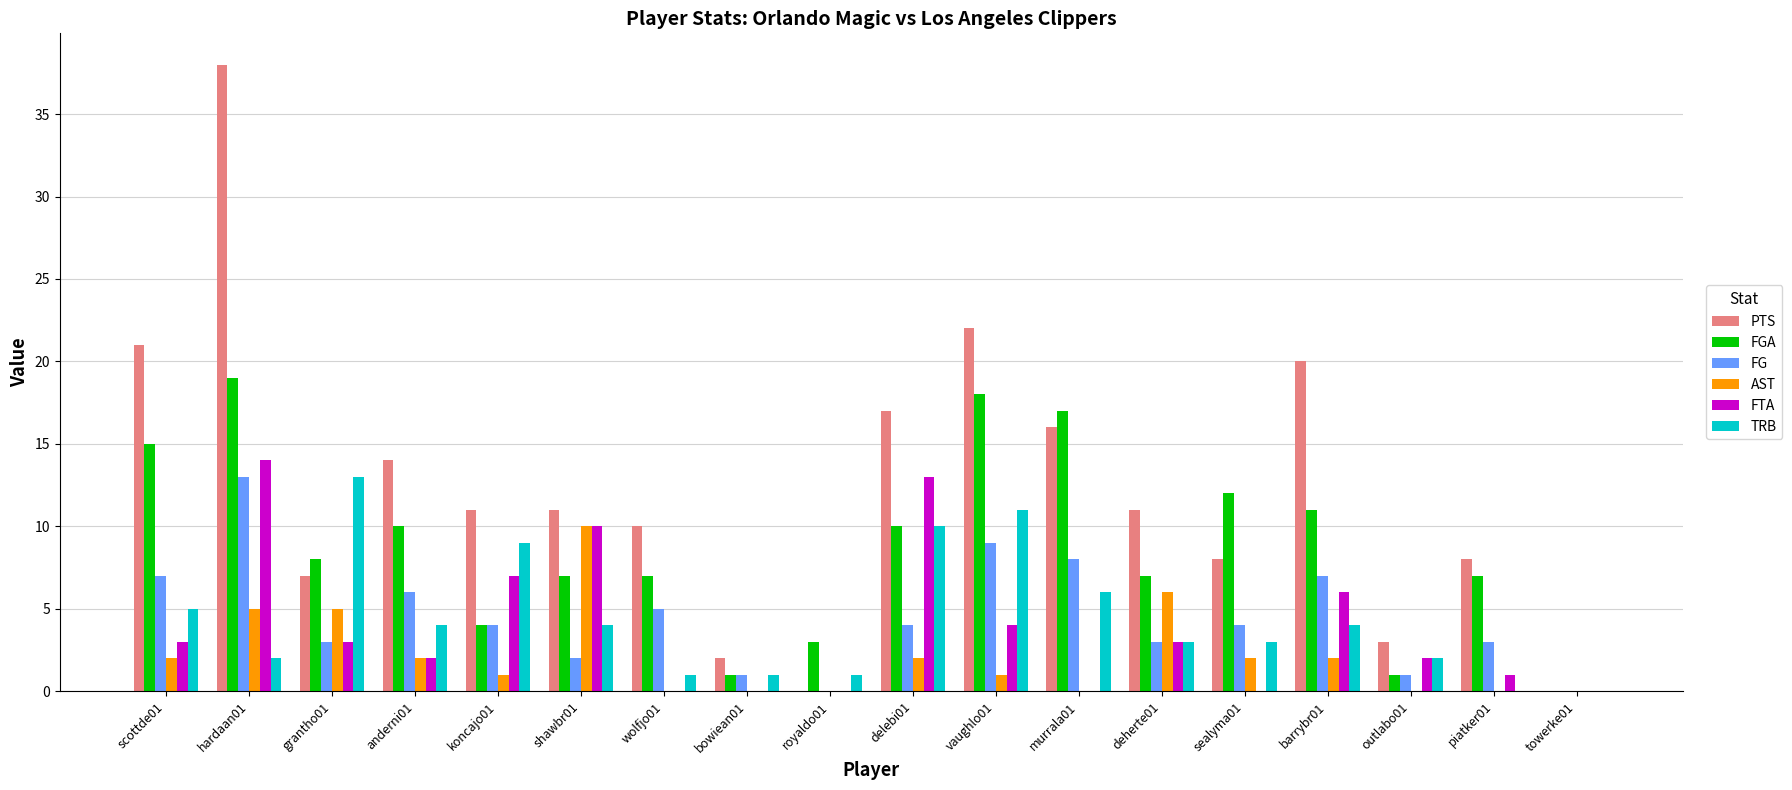

What is the sum of all FG values?

80